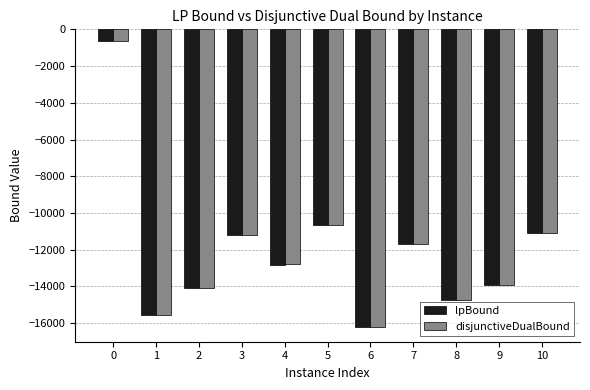

Reading left to right, what are all the values shown in this chart?

lpBound: -632.9	-15561.6	-14107.2	-11210.8	-12836.8	-10656.6	-16200.2	-11691.9	-14729.4	-13937.2	-11107.2
disjunctiveDualBound: -620.1	-15549.6	-14097.6	-11178.3	-12799.3	-10646.2	-16187.3	-11683.7	-14718.1	-13923.0	-11095.2